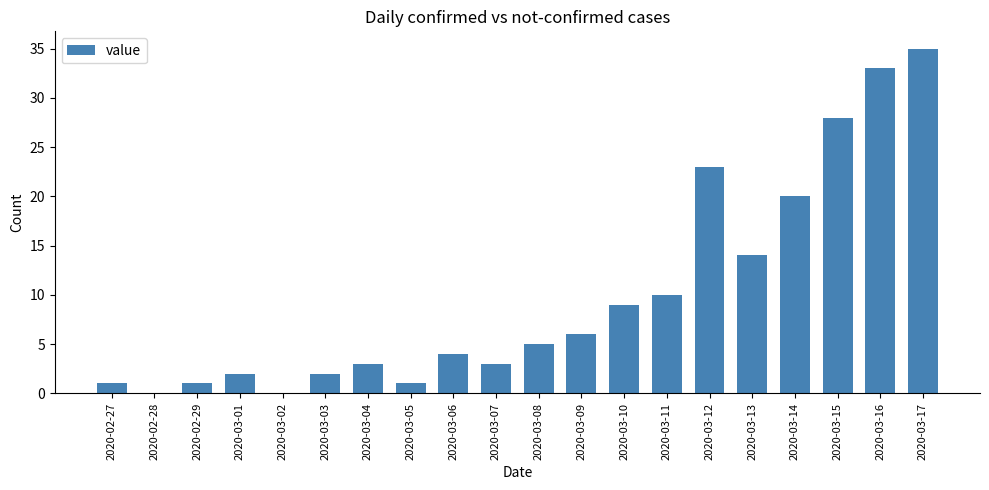

Reading left to right, extract all data points from this chart.

2020-02-27=1	2020-02-28=0	2020-02-29=1	2020-03-01=2	2020-03-02=0	2020-03-03=2	2020-03-04=3	2020-03-05=1	2020-03-06=4	2020-03-07=3	2020-03-08=5	2020-03-09=6	2020-03-10=9	2020-03-11=10	2020-03-12=23	2020-03-13=14	2020-03-14=20	2020-03-15=28	2020-03-16=33	2020-03-17=35